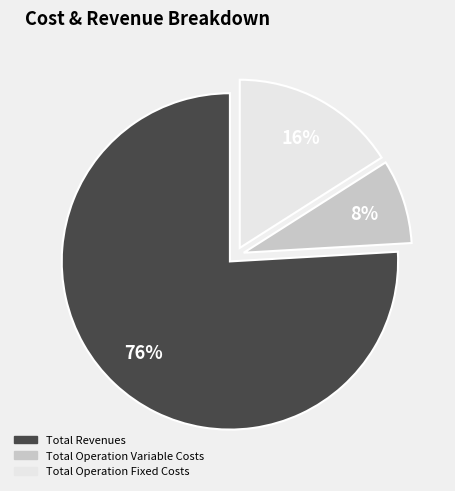

What is the largest slice in the pie chart?

Total Revenues